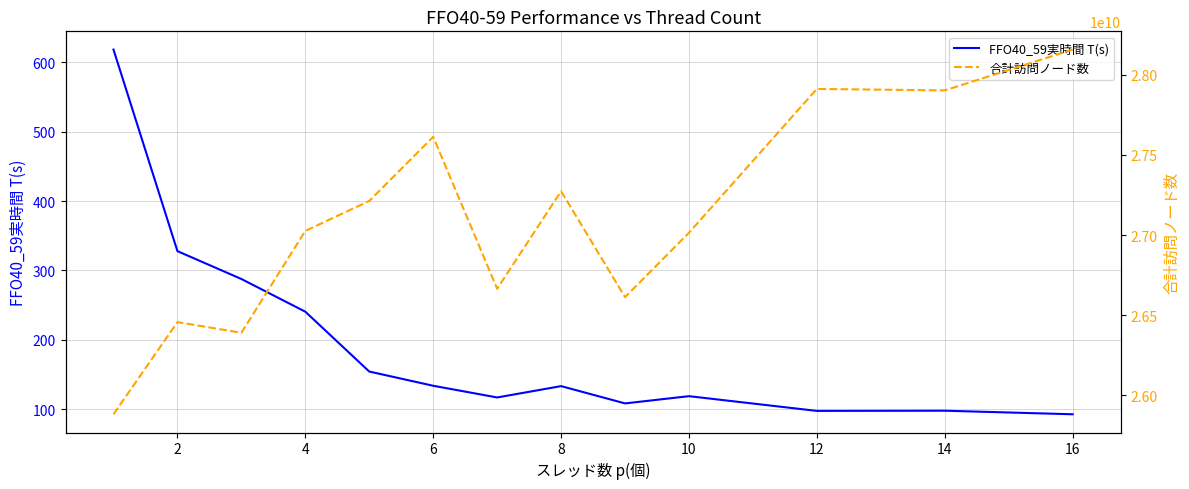

How many interior local peaks does the FFO40_59実時間 T(s) series have?

3